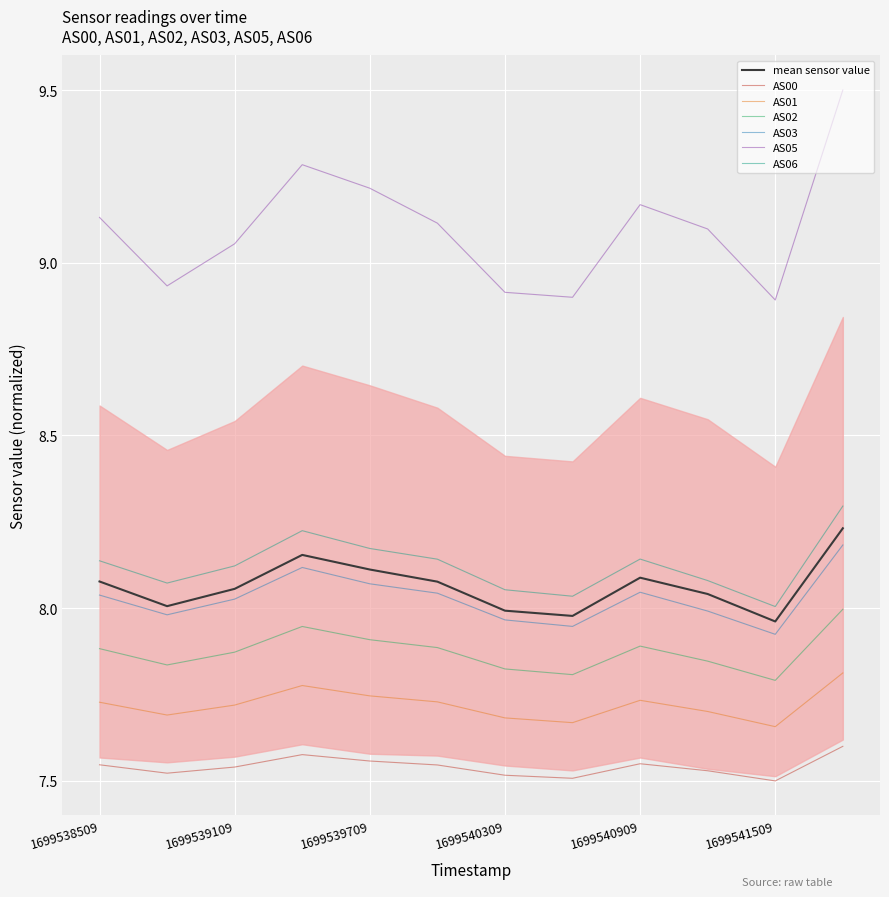

At which category is the sum across all series the highest?

1699541809